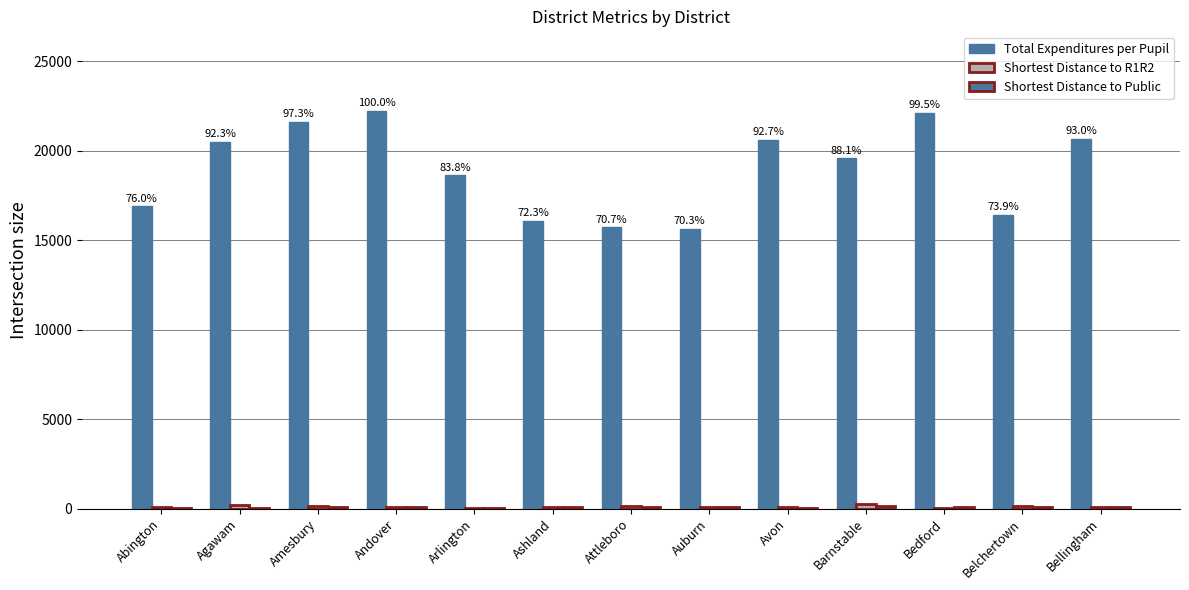

Does the chart contain stacked bars?

No